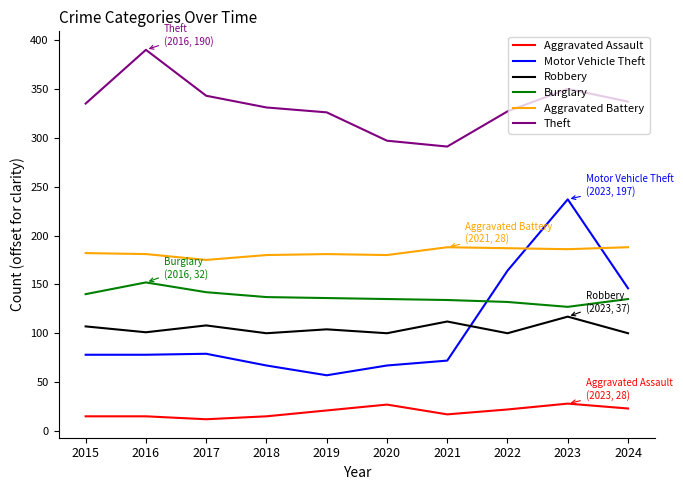

True or false: Burglary and Theft intersect in this chart.

False